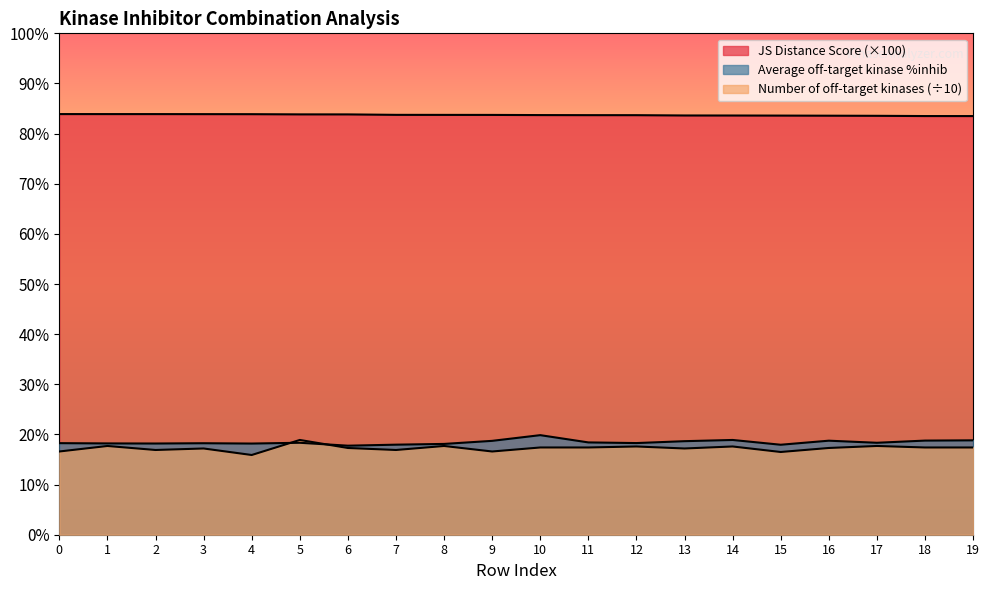

Where is JS Distance Score nearest to the value 83?

19